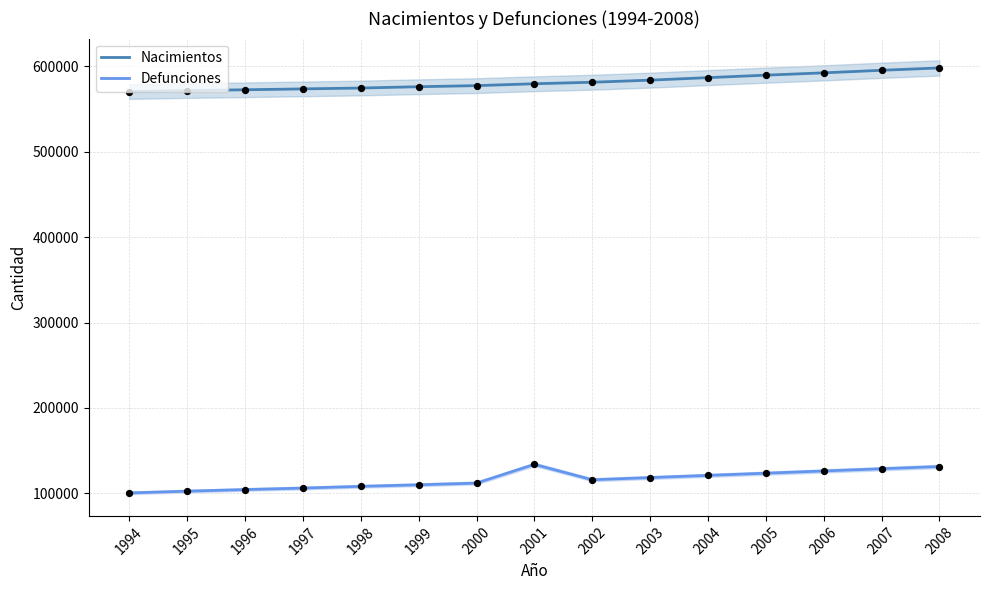

Which series has the largest total across all categories?

Nacimientos